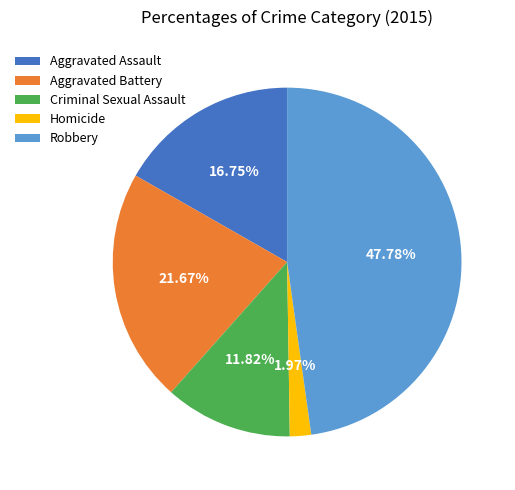

What is the total percentage of Aggravated Battery and Criminal Sexual Assault?

33.5%